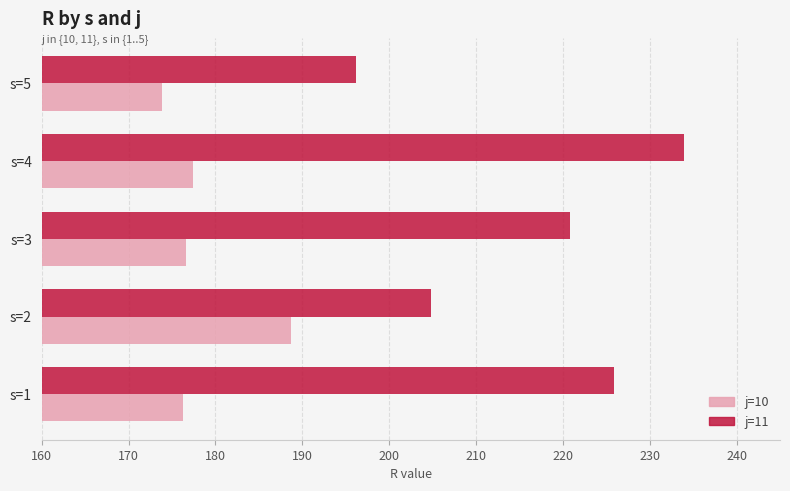

At how many categories does at least one series exceed 219?

3